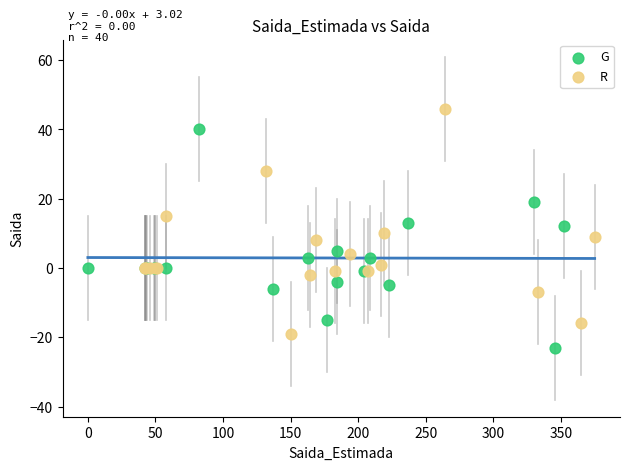

Which series reaches the maximum Y coordinate?

R